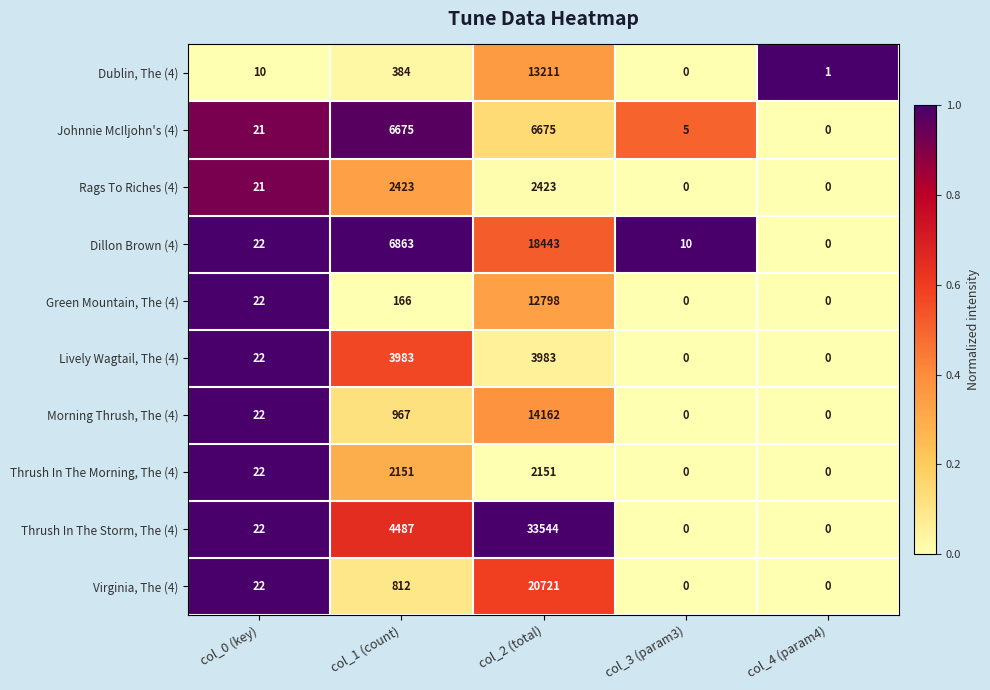

Which series has the largest total across all categories?

Thrush In The Storm, The (4)